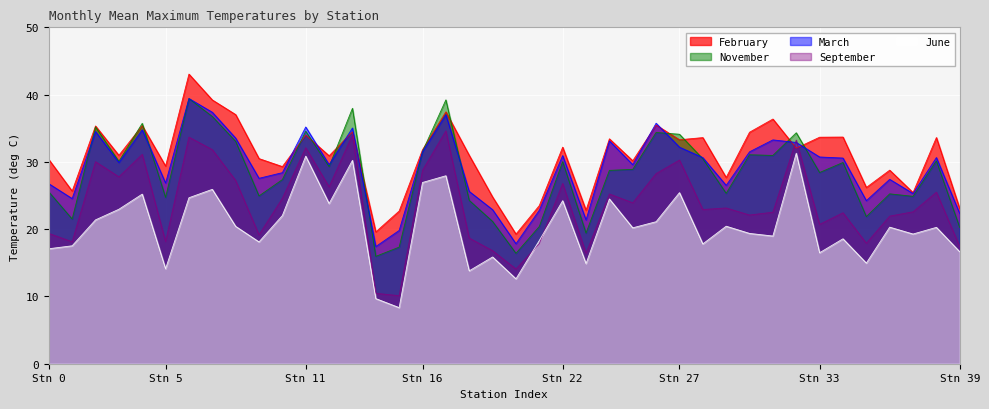

What is the total value across all series at CARNARVON-AIRPORT?

145.0